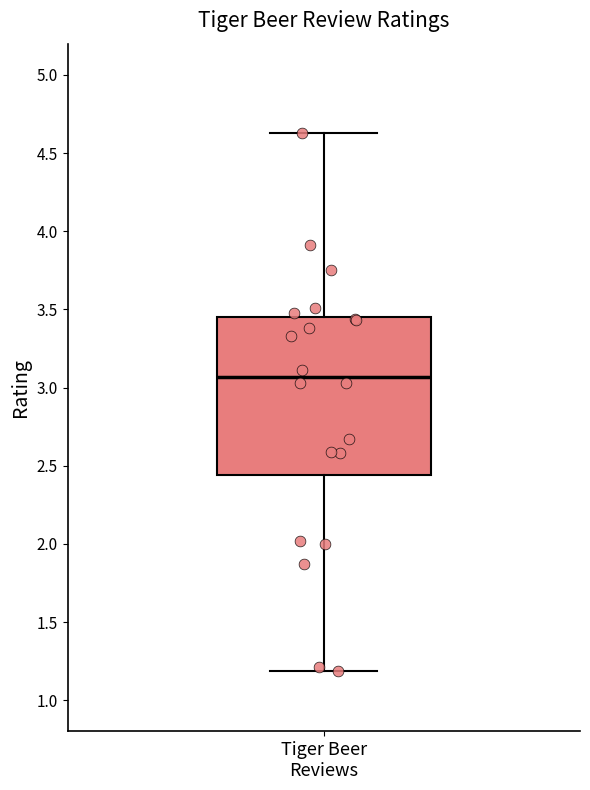

Read this box plot against the y-axis: the position of the median line, the range covered by the box, and the ends of both whiskers. The values are not printed on the chart, so give them approximately, as read against the axis.

median 3.05, box 2.45 to 3.45, whiskers 1.20 to 4.65